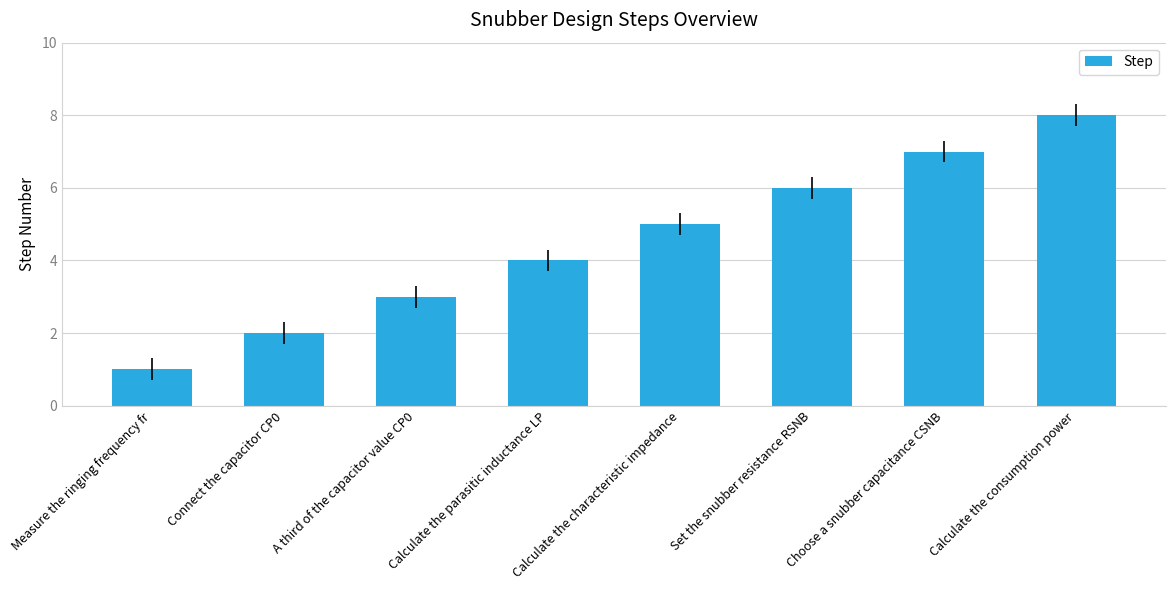

How many values are below 5?

4